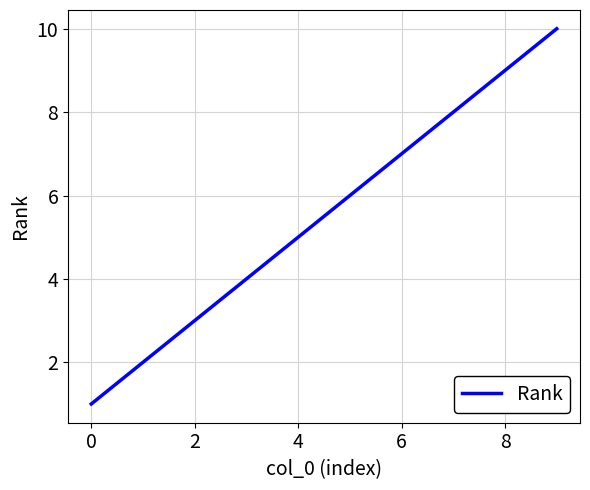

What is the greatest value displayed?

10